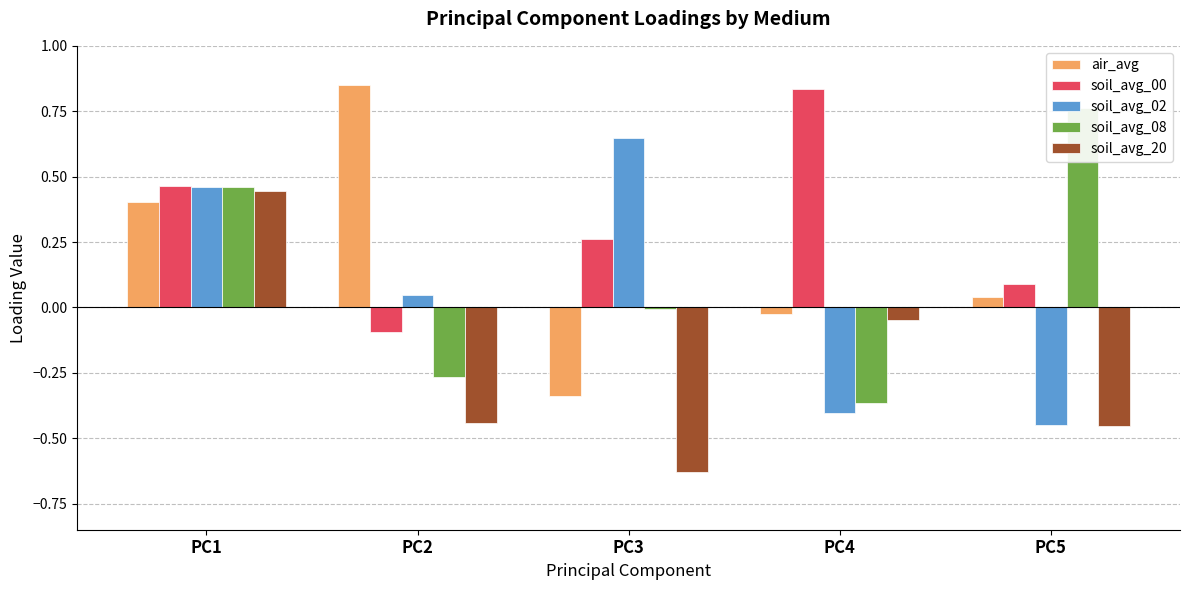

Which category has the highest value in the soil_avg_00 series?

PC4